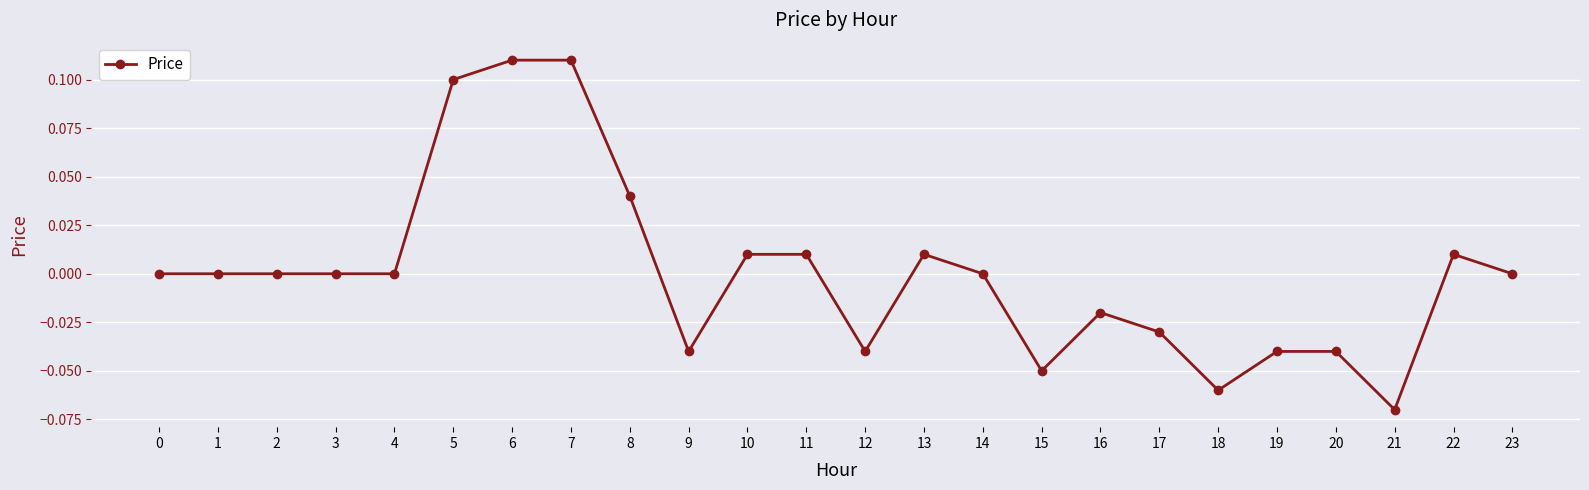

Which has a higher value, 6 or 18?

6